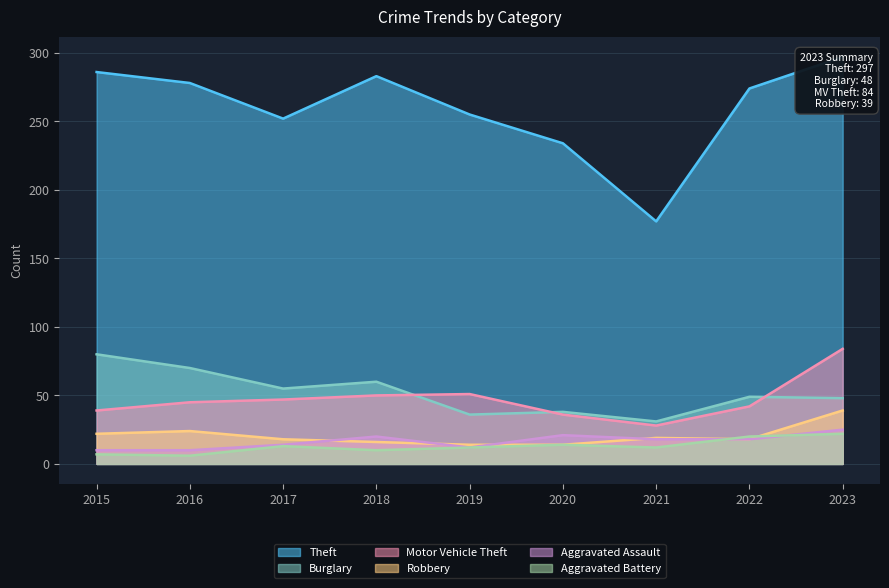

True or false: Robbery and Burglary intersect in this chart.

False